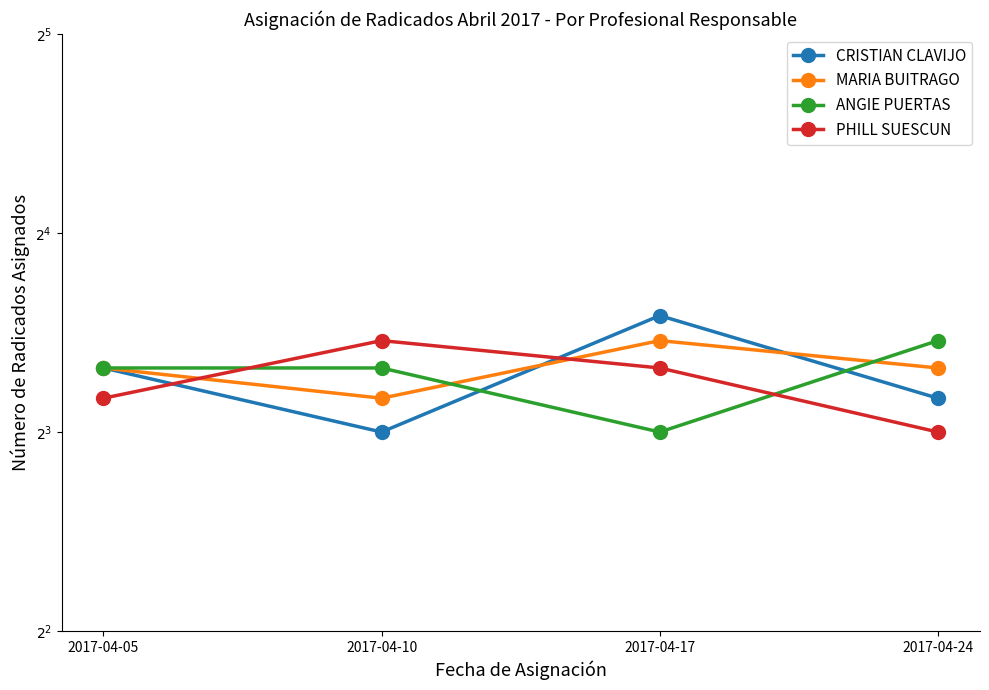

Does the chart have visible grid lines?

No